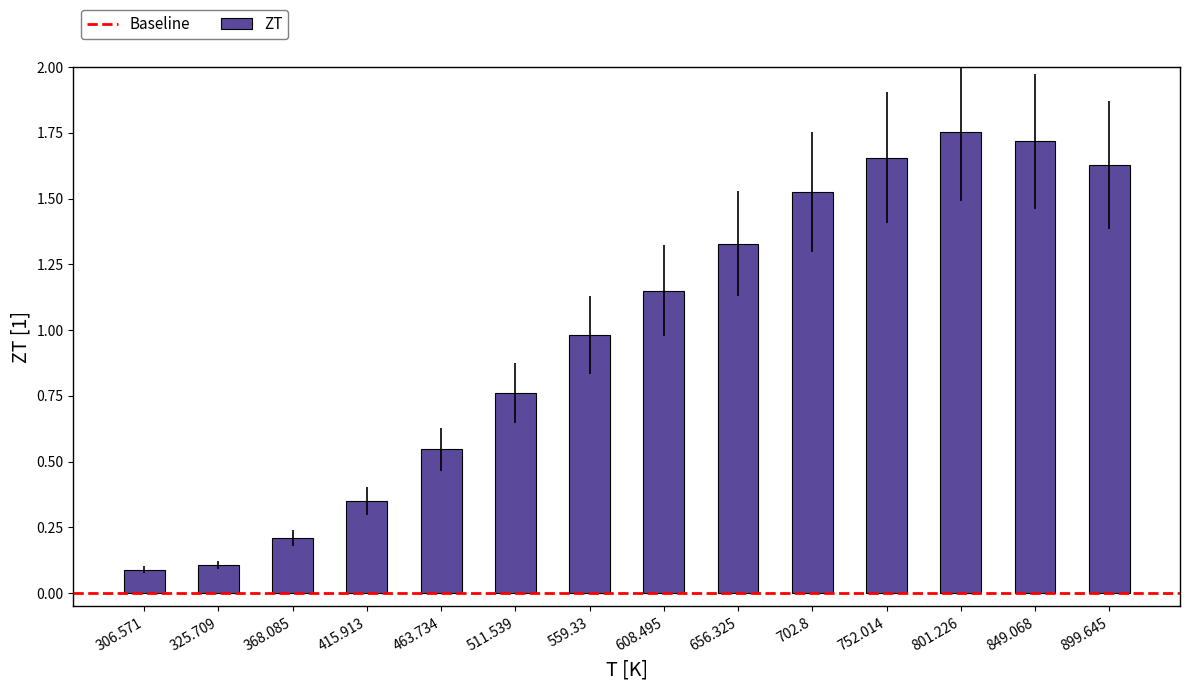

Which has a higher value, 656.325 or 511.539?

656.325